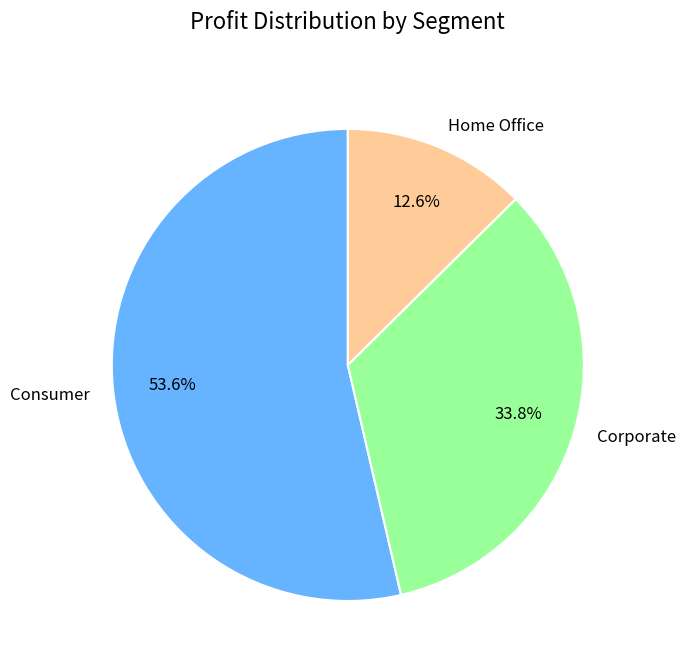

To the nearest percent, what is the average slice percentage?

33%